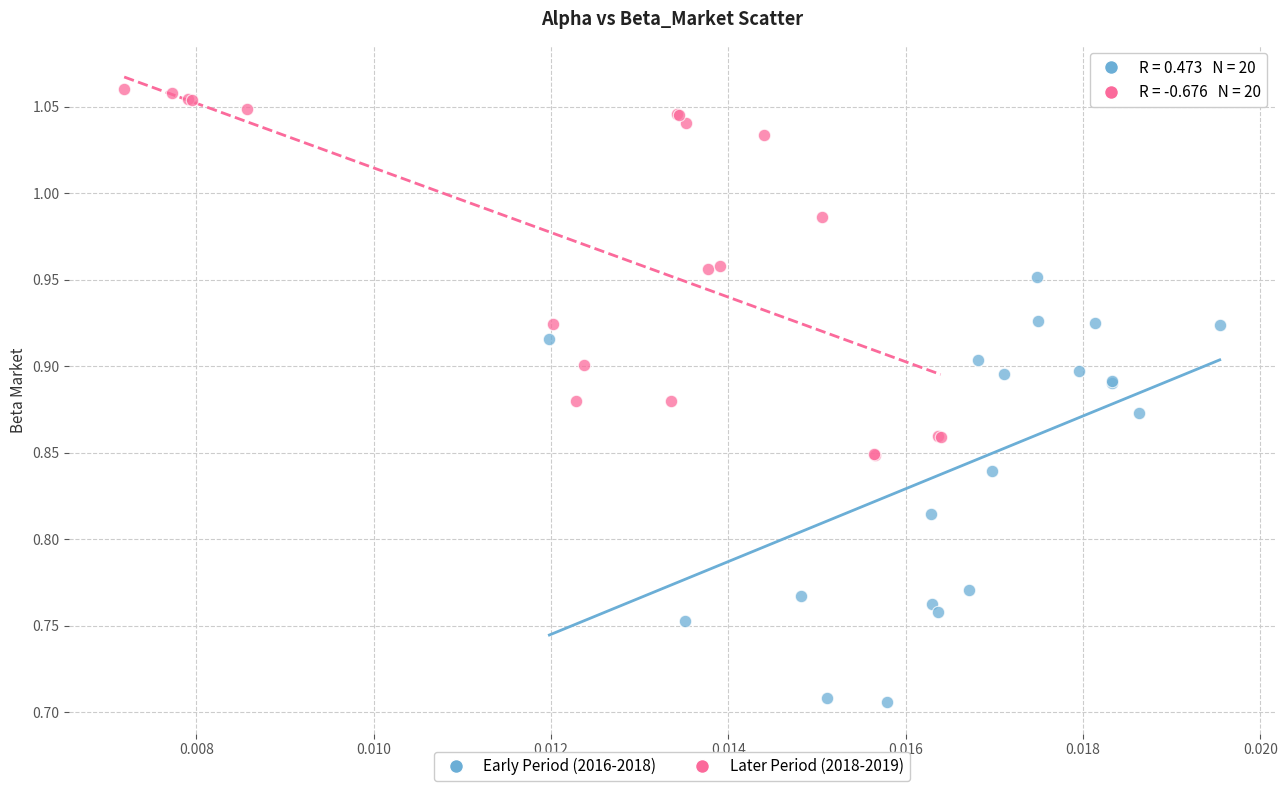

Which series has the largest Y range (max minus min)?

Early Period (2016-2018)